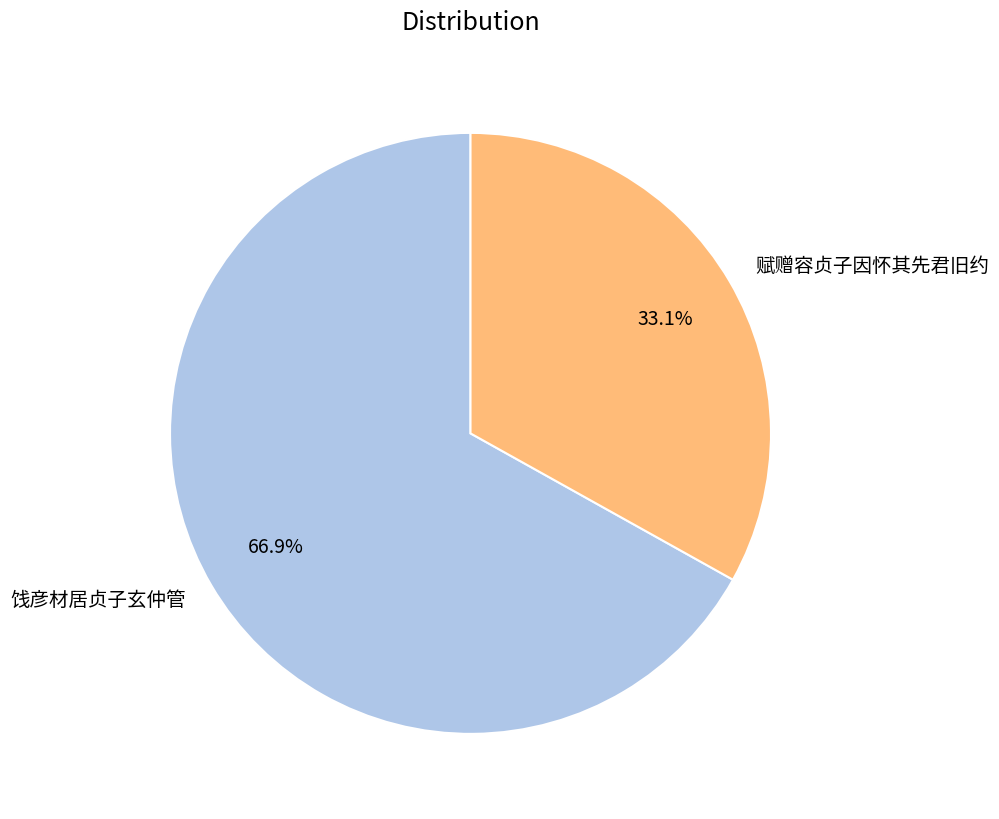

Rank the categories by value from highest to lowest.

饯彦材居贞子玄仲管, 赋赠容贞子因怀其先君旧约